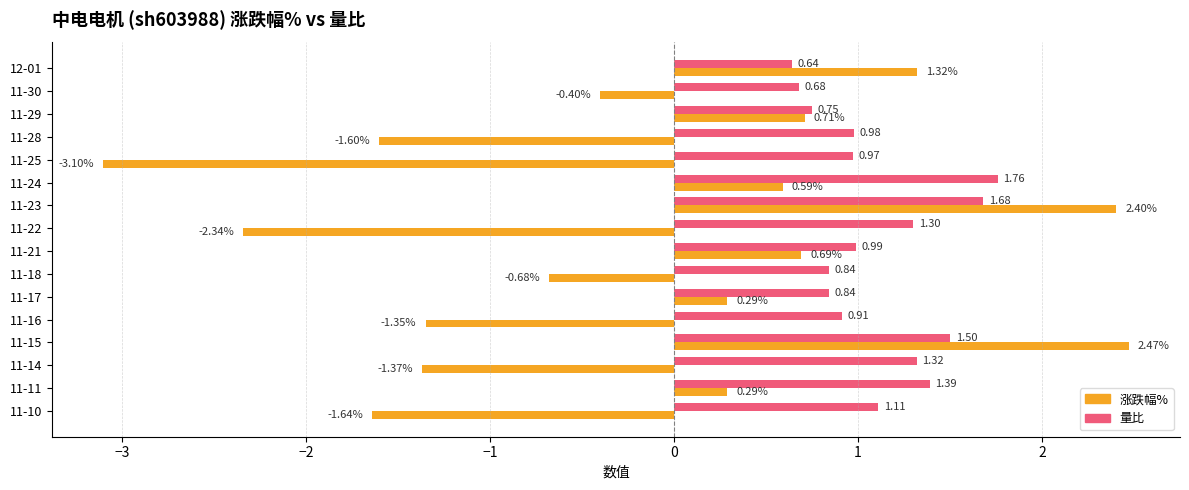

Which series has the widest spread of values?

涨跌幅%